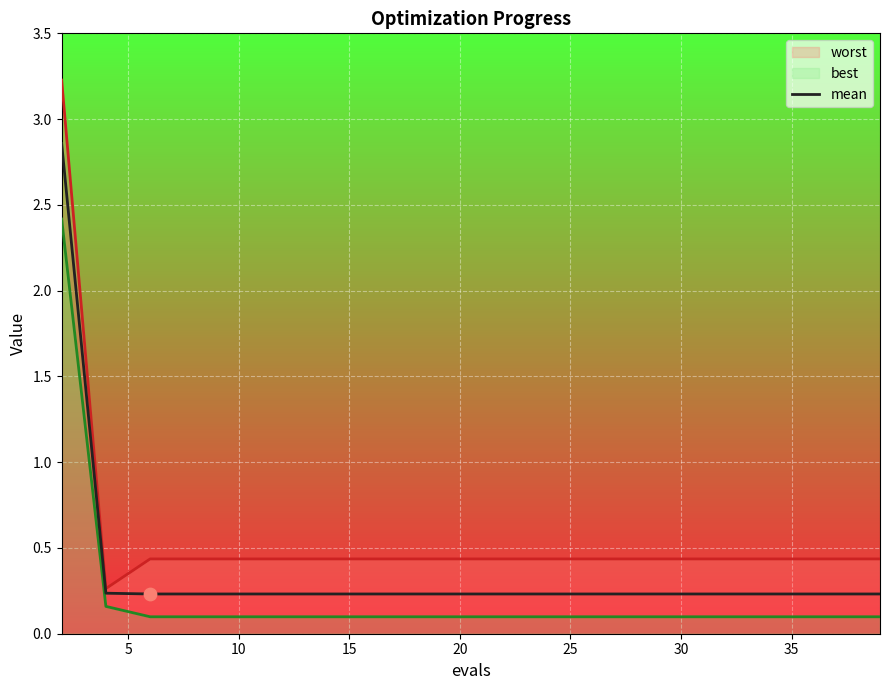

Which series has the largest Y range (max minus min)?

worst